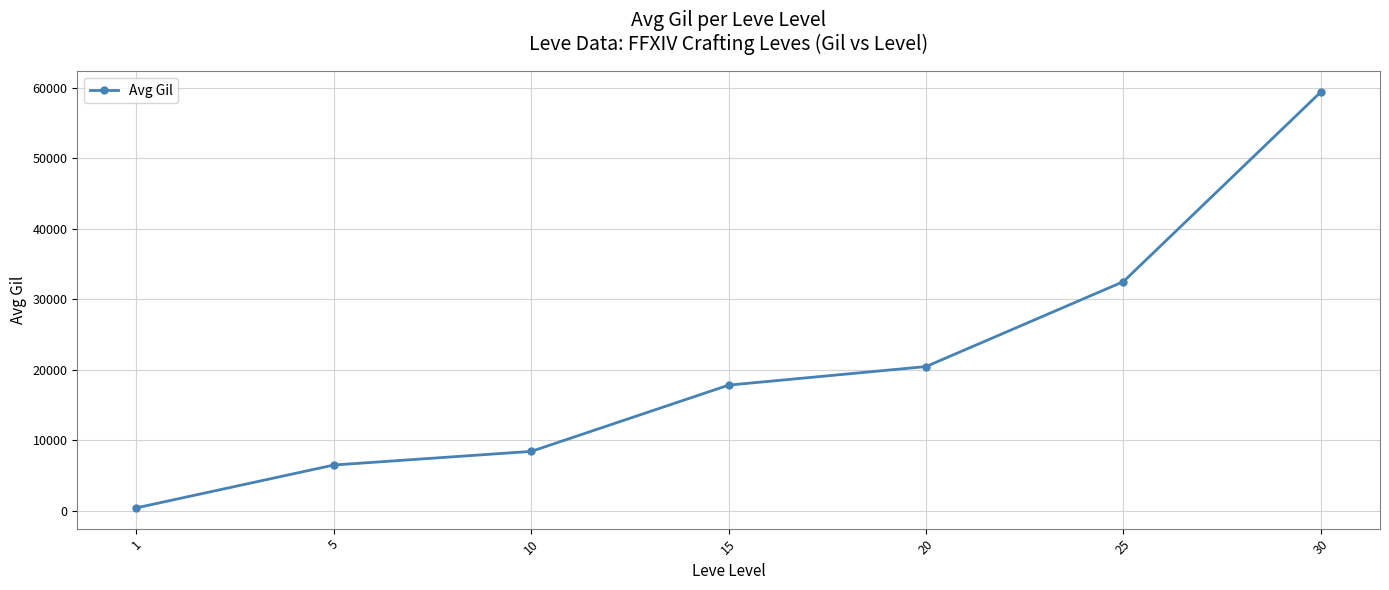

How many series are shown in this chart?

1